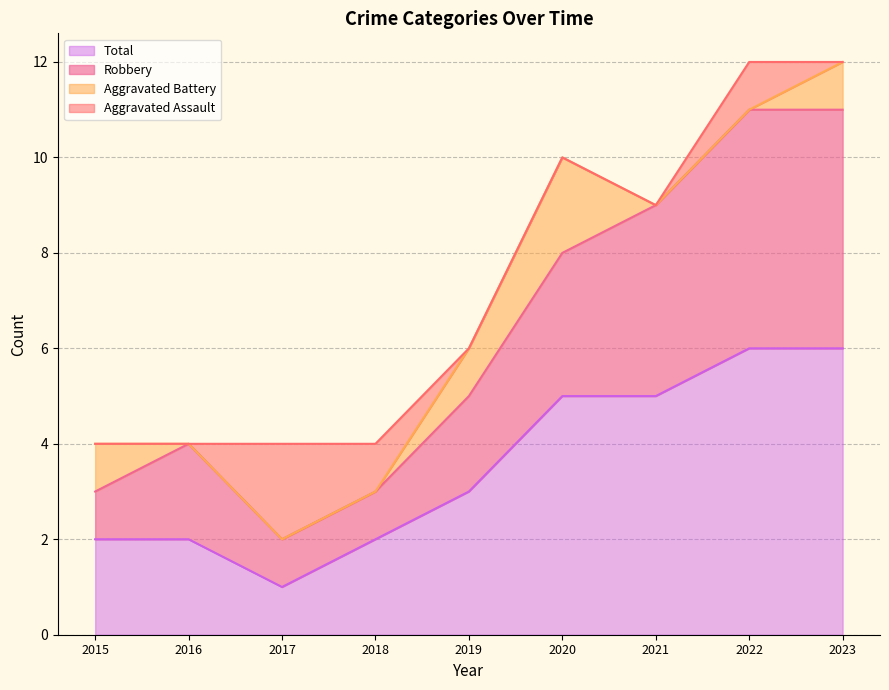

Does the chart display data point markers on the line(s)?

No